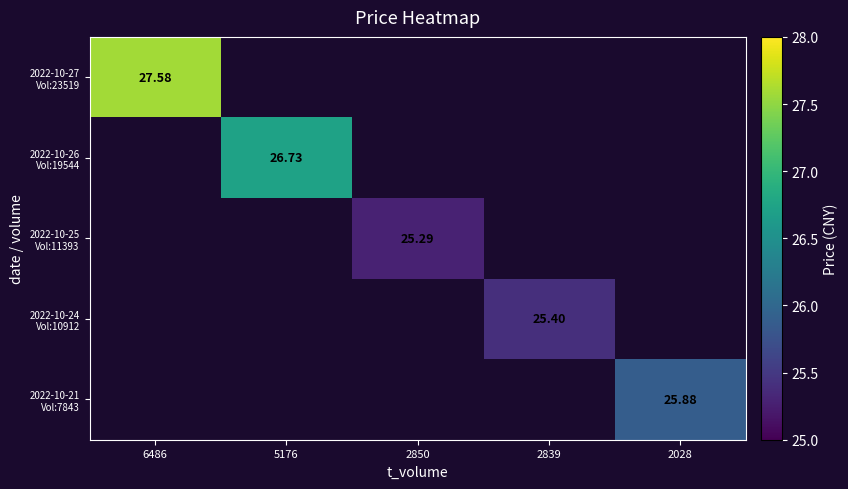

What is the minimum value for 2022-10-27 Vol:23519?

27.6